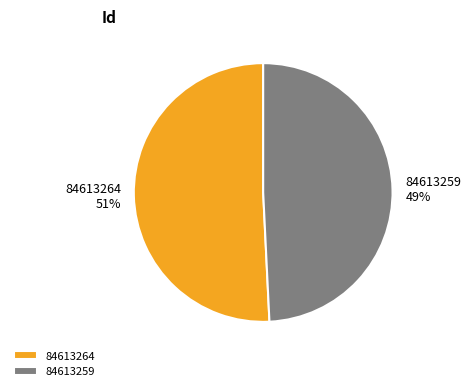

Is it true that 84613259 is 49% of the pie?

True